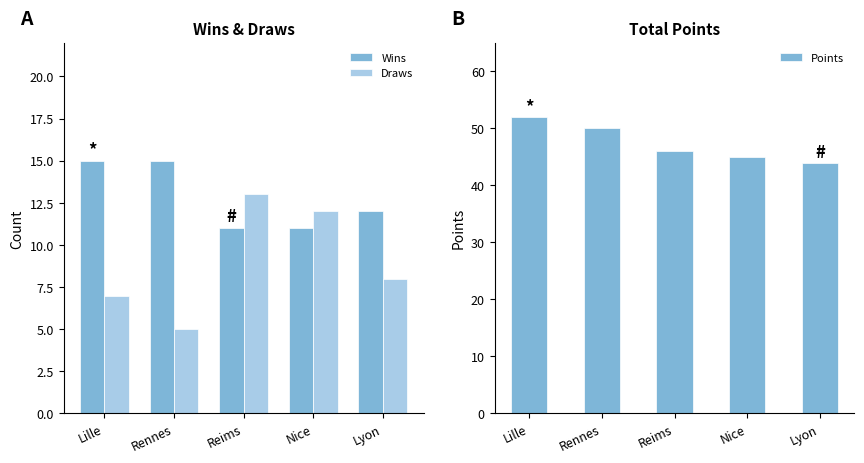

Count the Points values in the range 45 to 50.

3